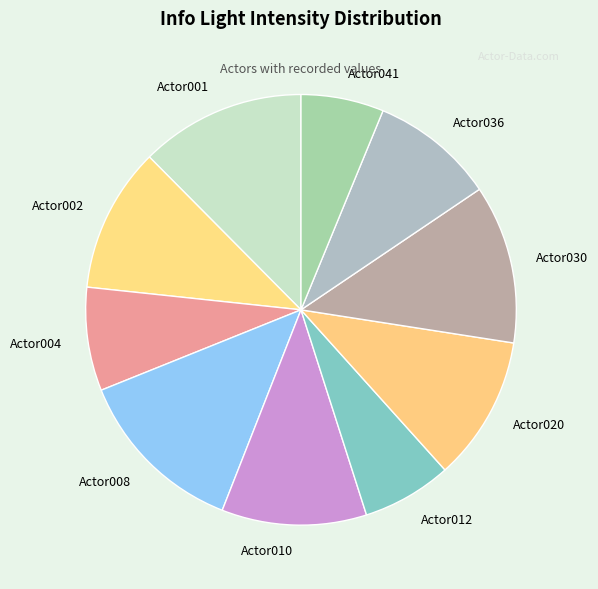

How many segments does this pie chart have?

10